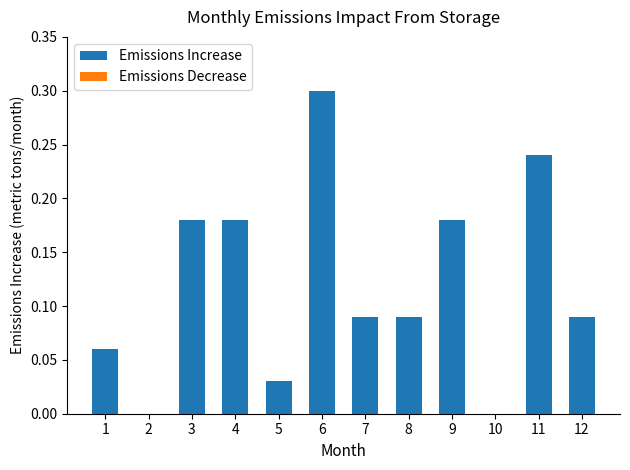

What is the maximum value shown in the chart?

0.3